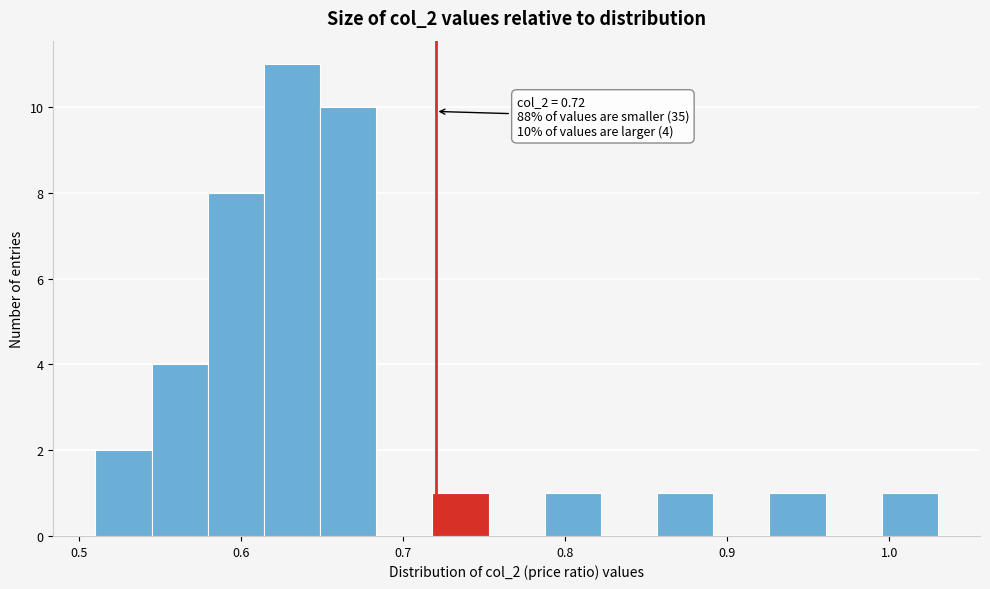

Around what value on the x-axis is the tallest bar? Give the approximate position of its centre, as read against the axis.

0.63